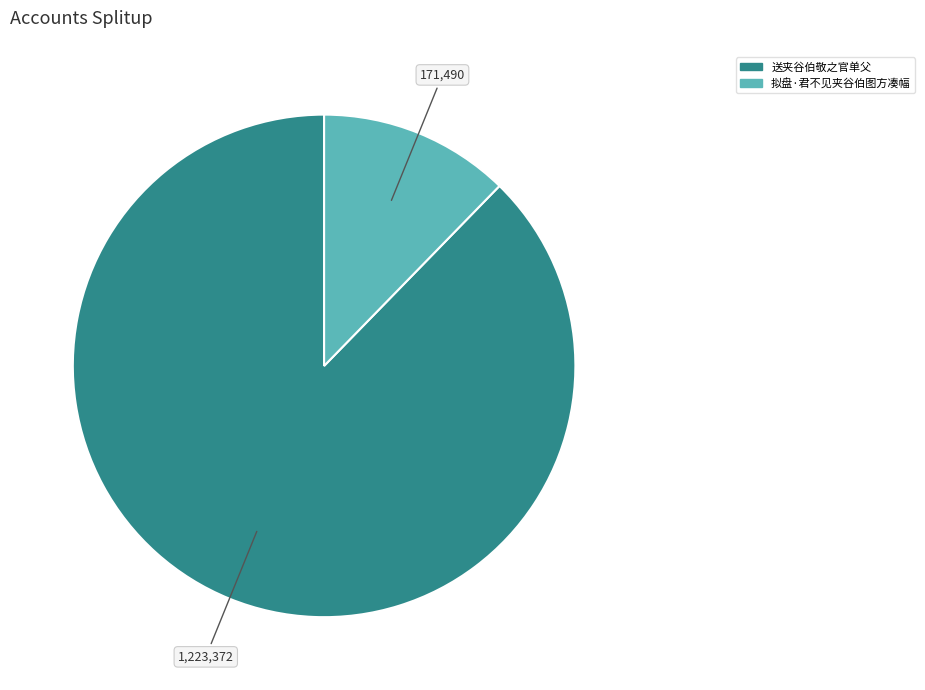

Is it true that 送夹谷伯敬之官单父 is 94% of the pie?

False